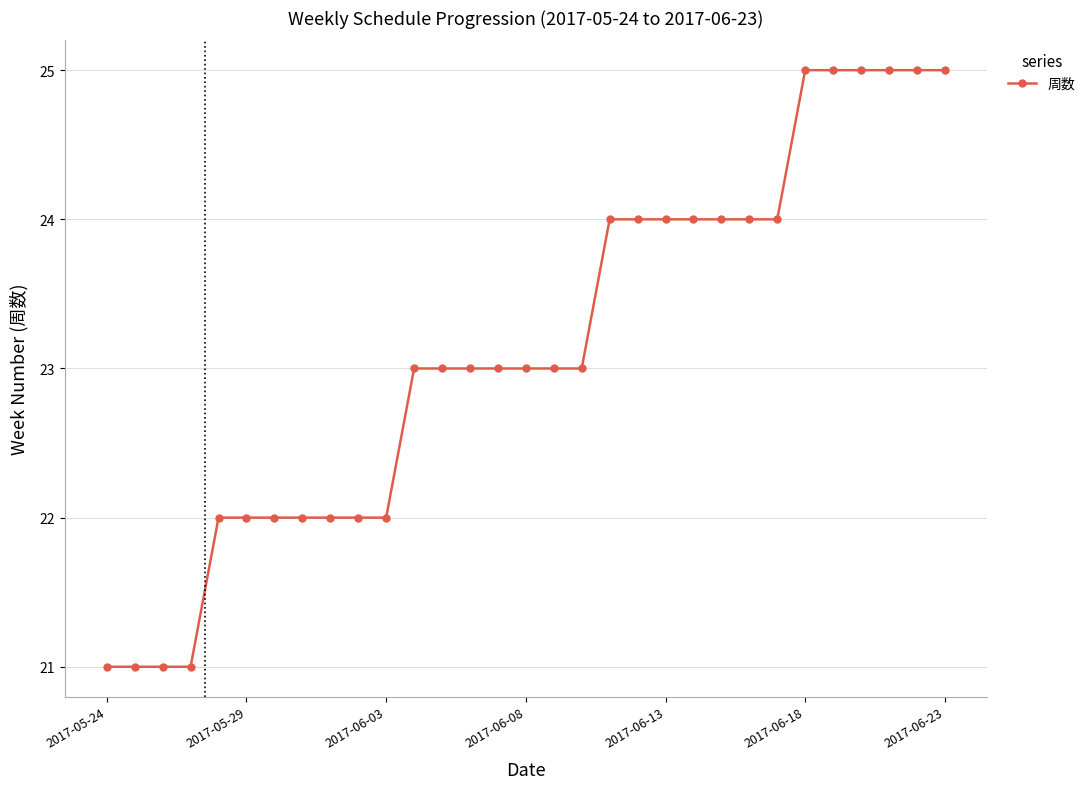

What is the value of the 6th point from the left?

22